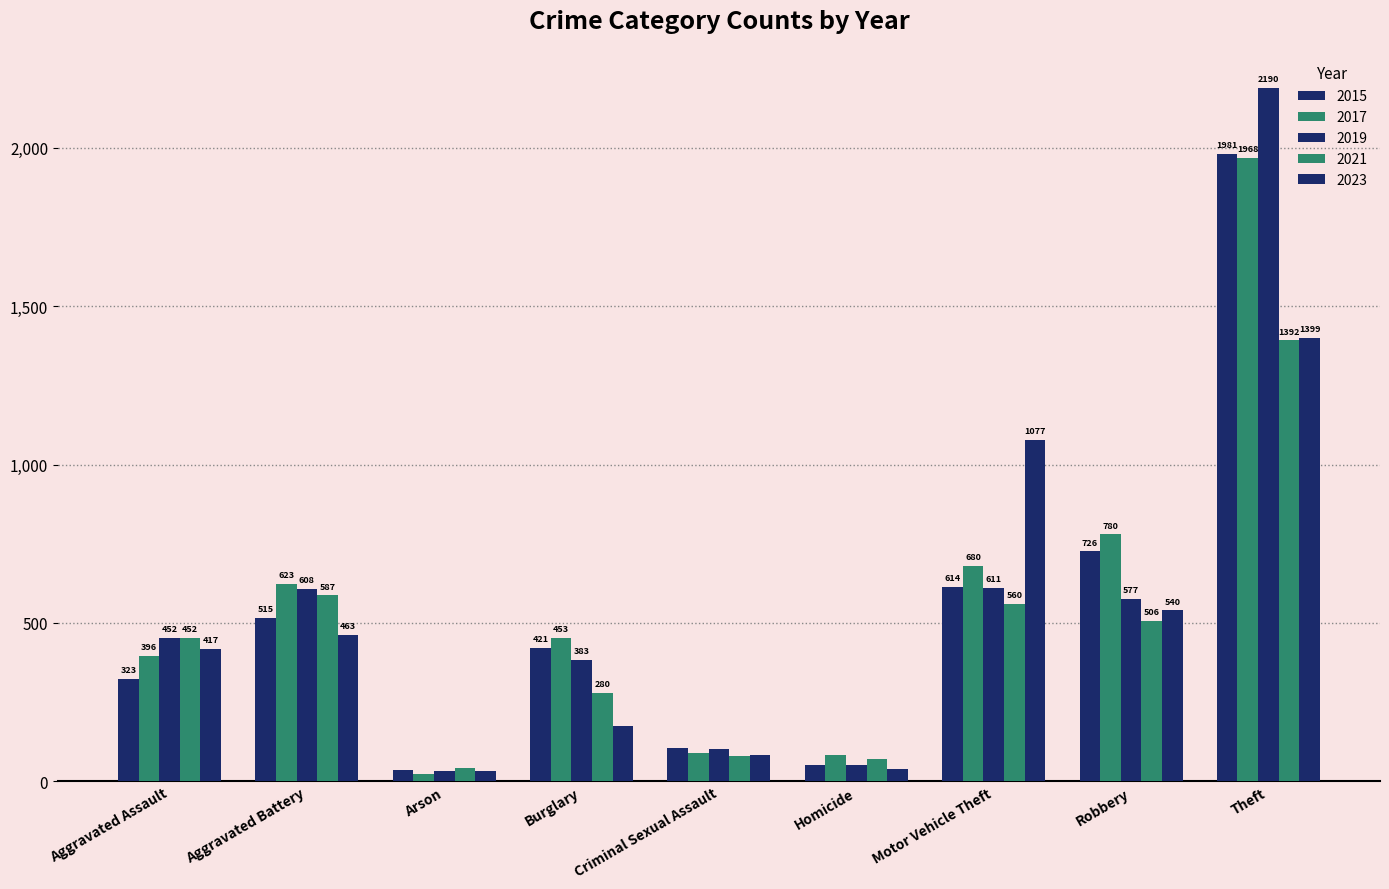

What is the difference between the maximum and minimum values in the 2019 series?

2158